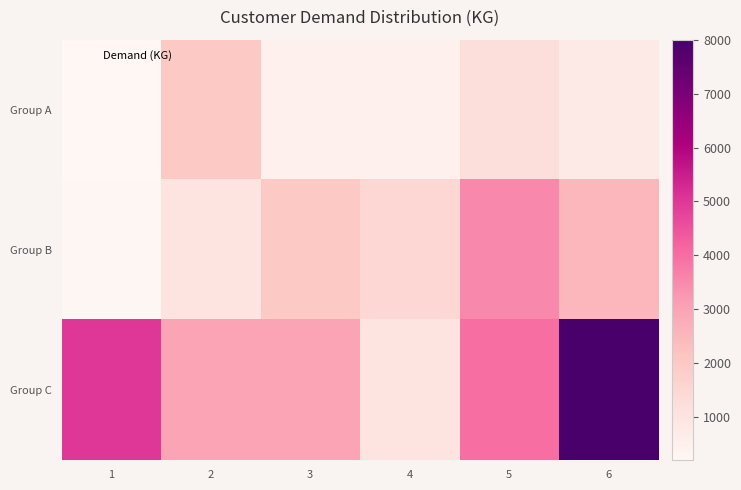

Which category has the highest value across all series?

6